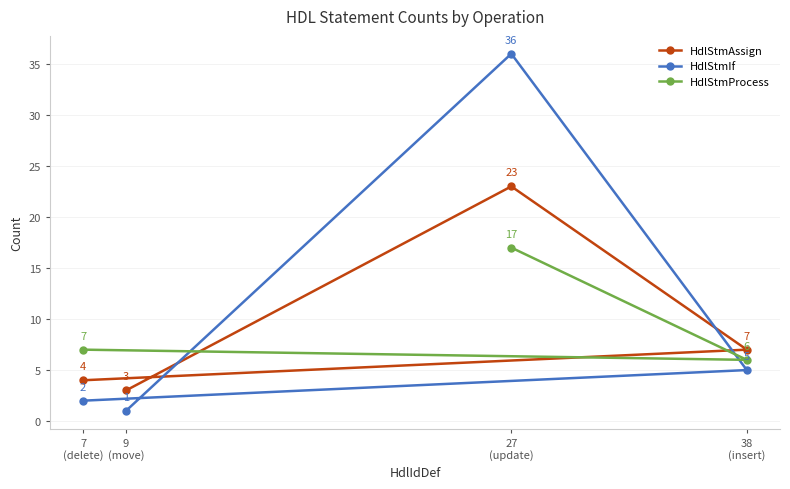

What is the highest value of the HdlStmIf series?

36